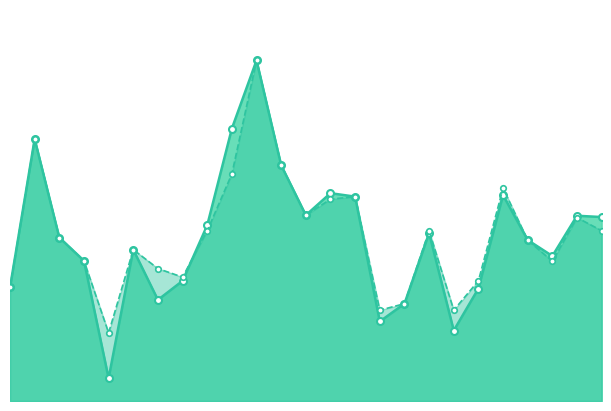

True or false: accuracy has more than 1 points higher than both neighbors.

True